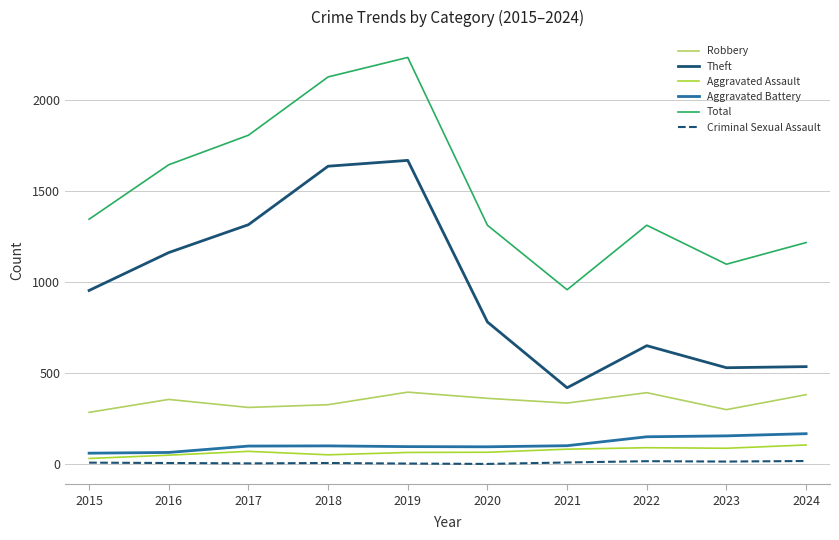

At which category does Theft reach its first local peak?

2019